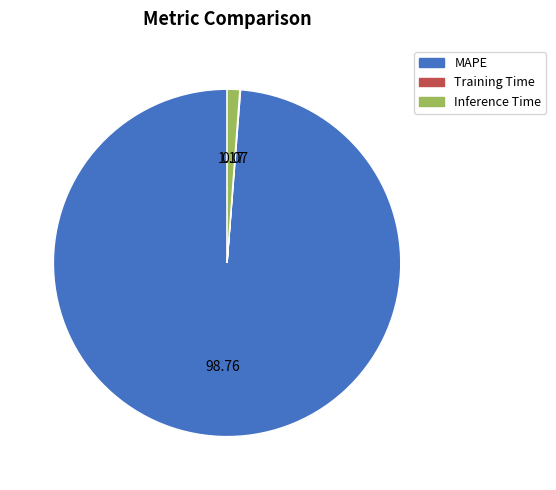

Which slice represents more than half of the pie?

MAPE